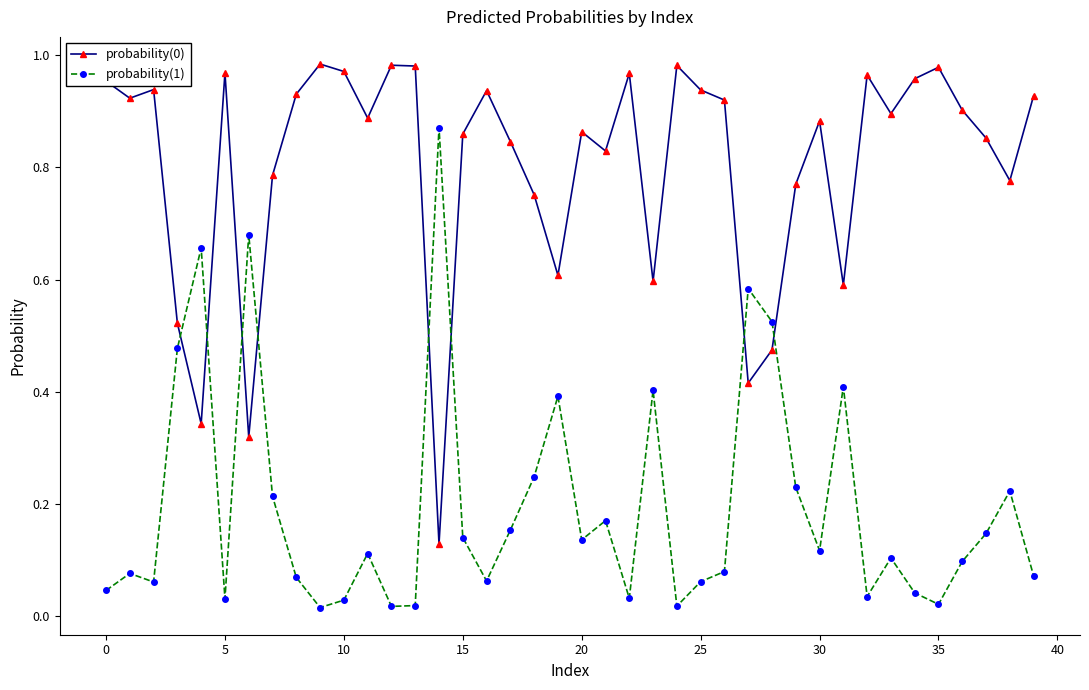

What is the sum of all probability(1) values?

7.9